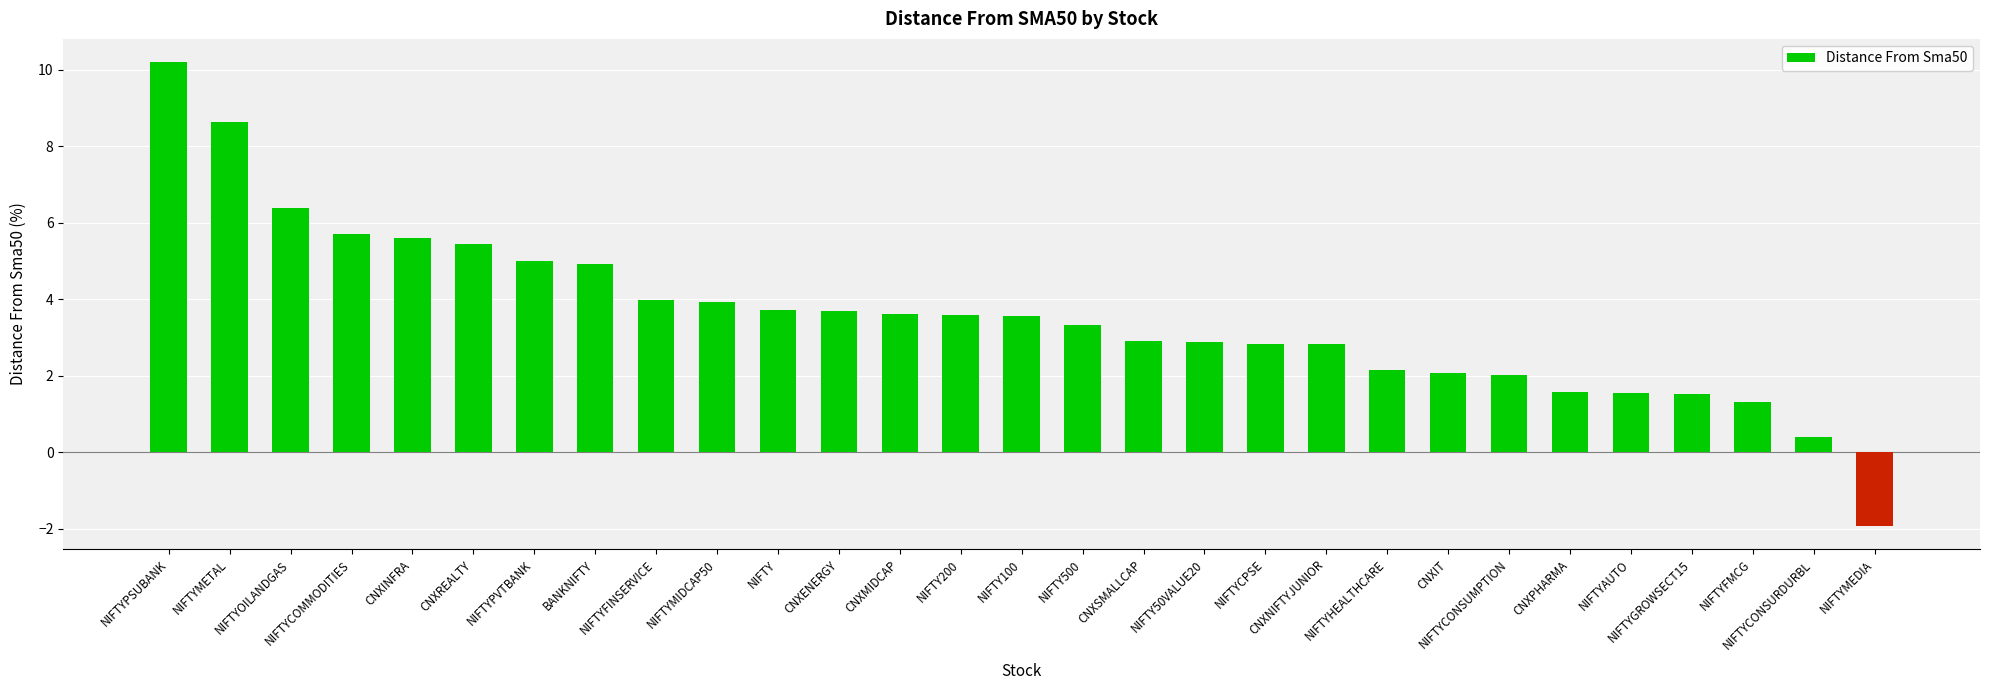

True or false: the data shows 2.5 at NIFTYAUTO.

False